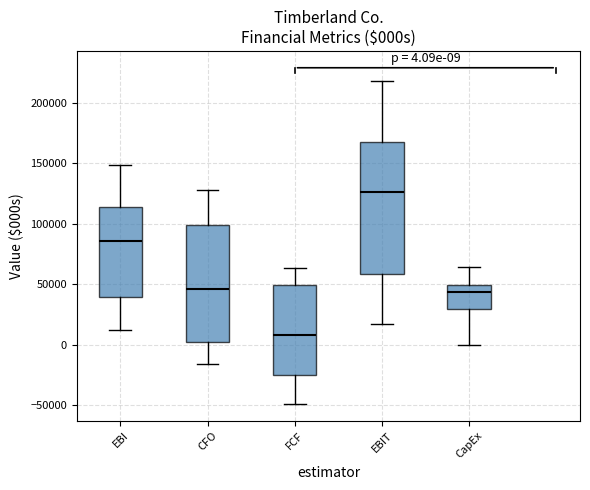

Which box's median line is the lowest?

FCF